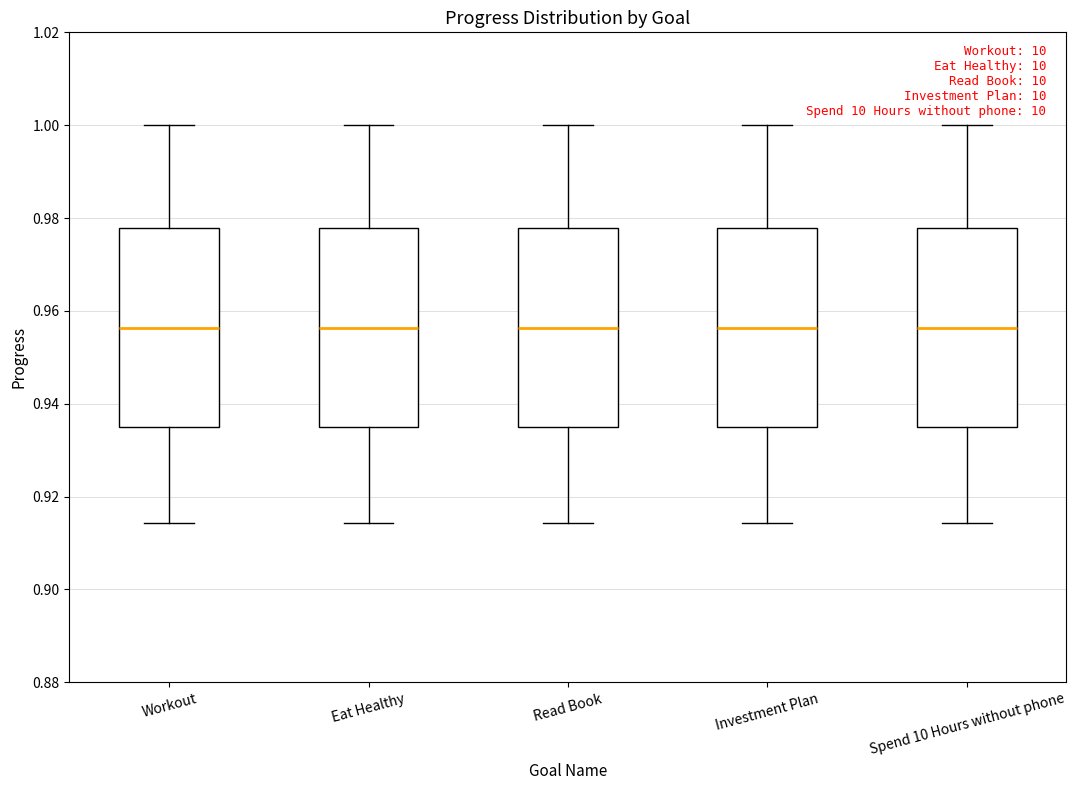

Where is the upper edge of the box for Investment Plan on the y-axis? The values are not printed on the chart, so give them approximately, as read against the axis.

0.978